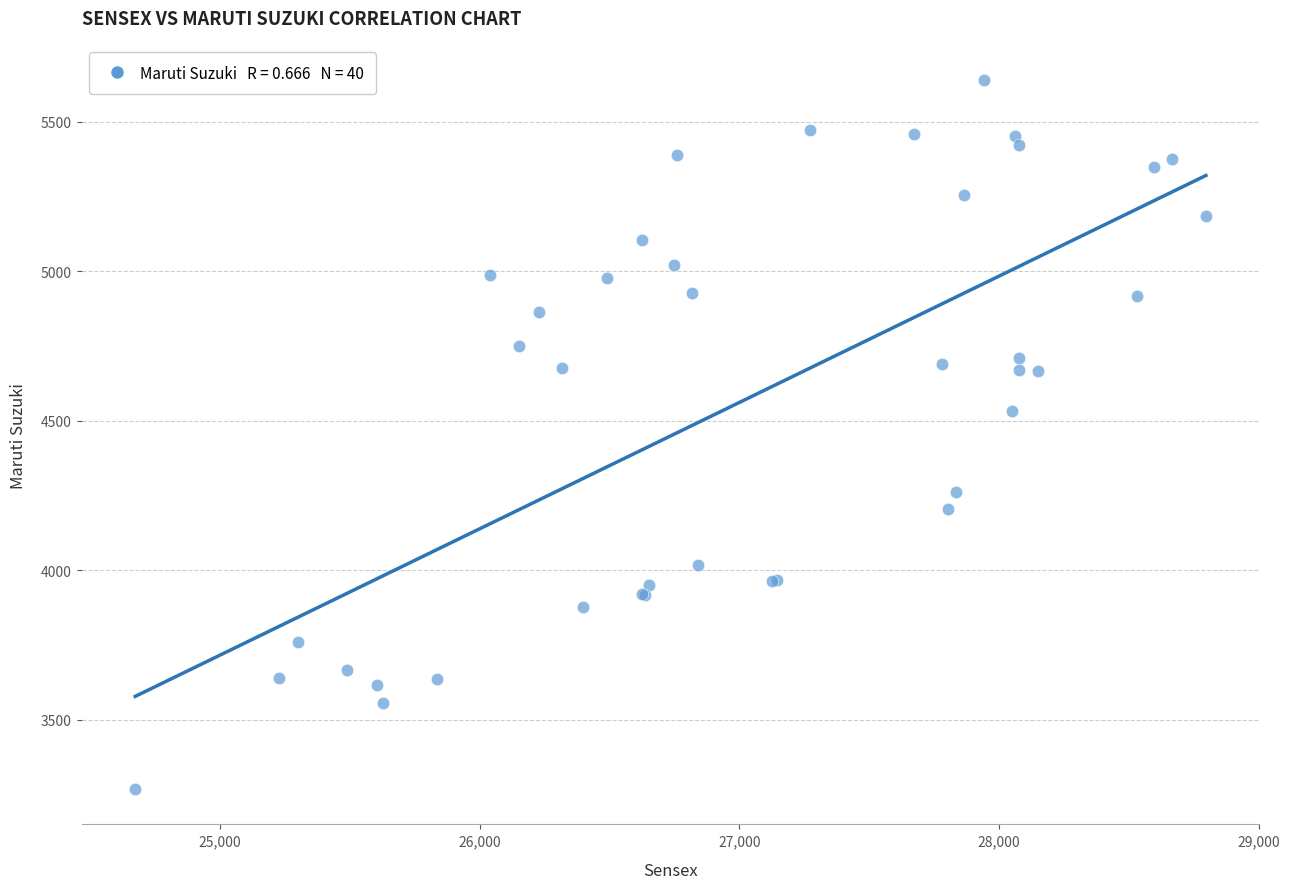

What Y value in the scatter plot is closest to 4453?

4533